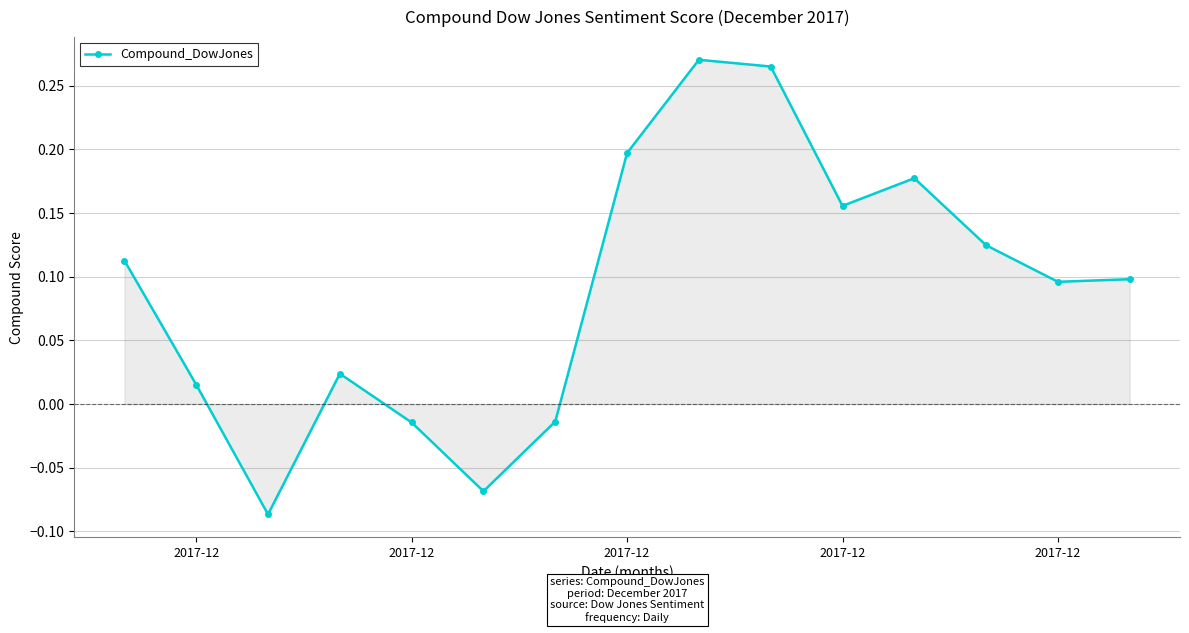

What is the difference between the maximum and minimum values?

0.4